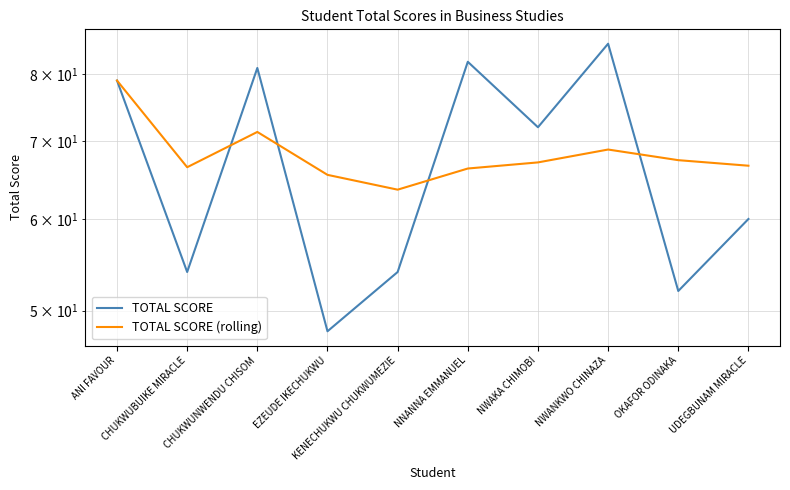

At which label does TOTAL SCORE (rolling) first exceed 67?

ANI FAVOUR